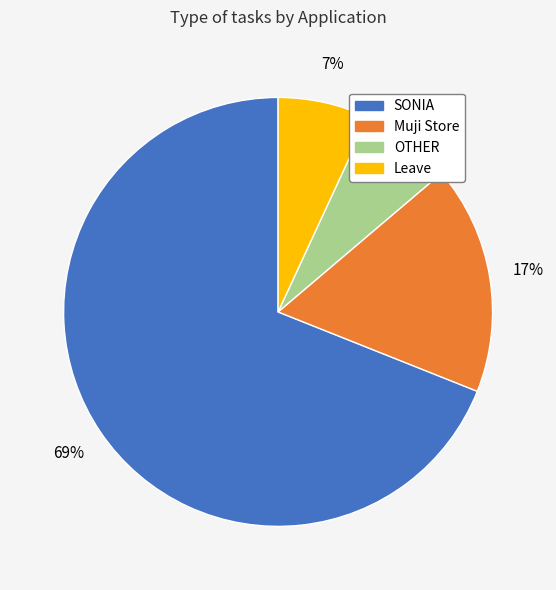

How many slices are in this pie chart?

4